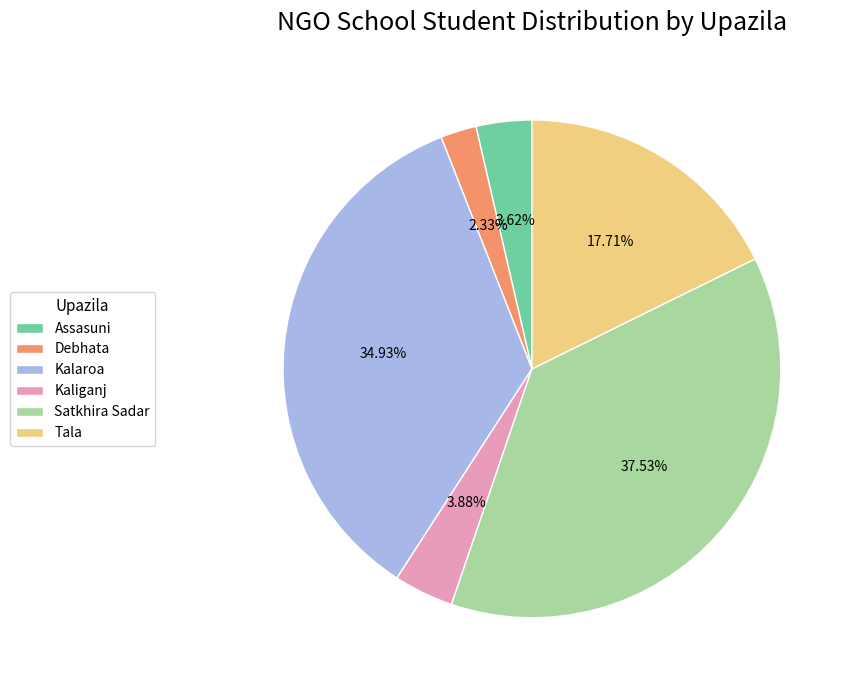

How many segments does this pie chart have?

6